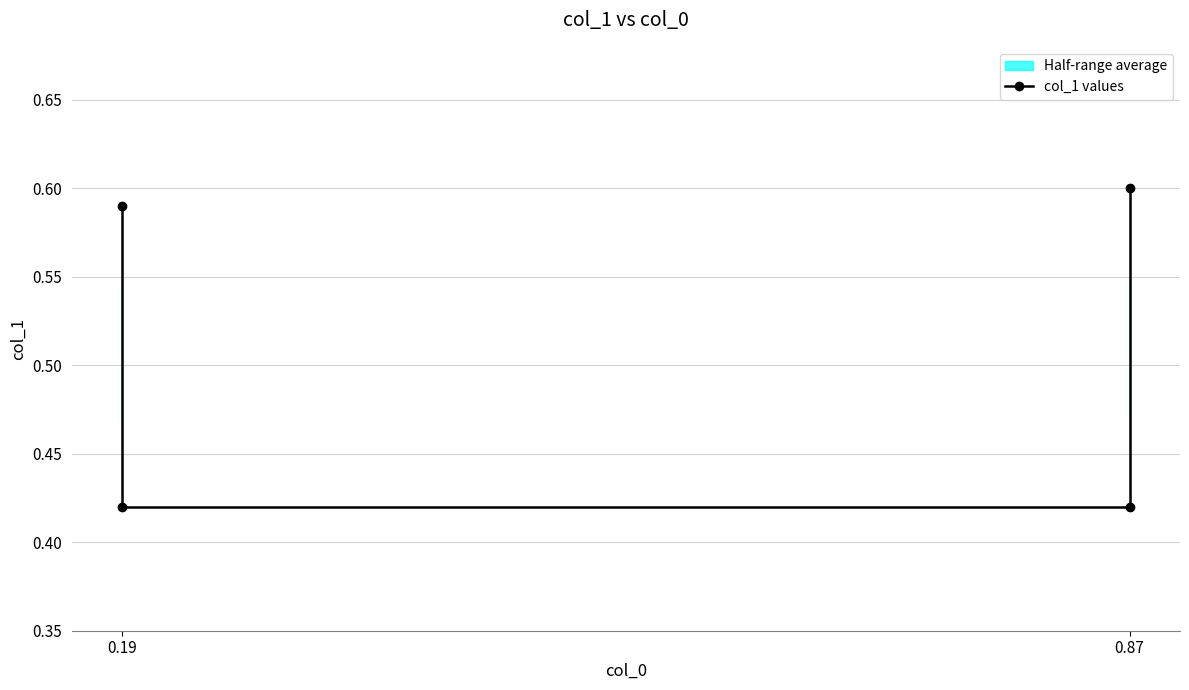

At which label is the value closest to 0?

0.19